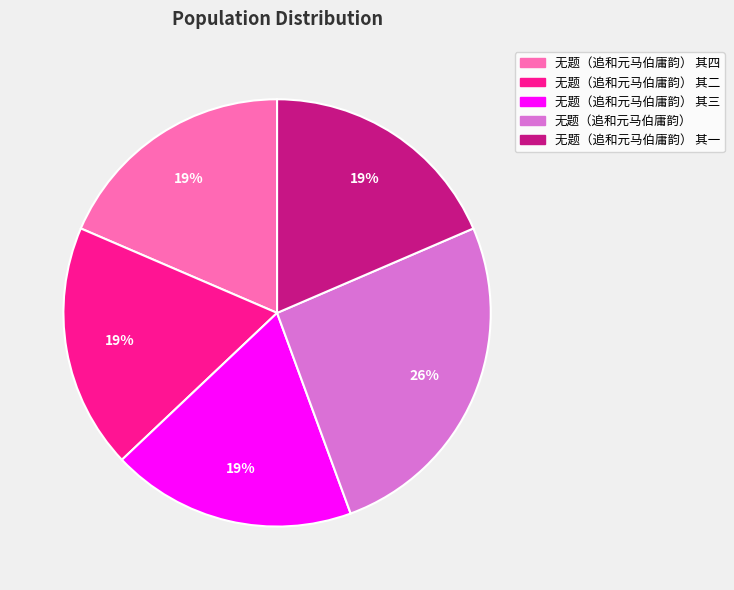

Does any single category account for the majority?

No